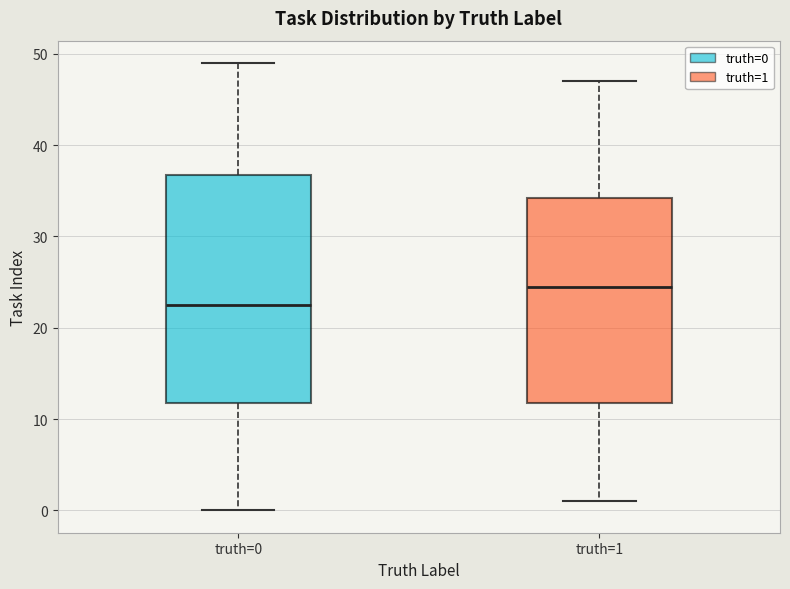

Where does the upper whisker of the box for truth=0 end on the y-axis? The values are not printed on the chart, so give them approximately, as read against the axis.

49